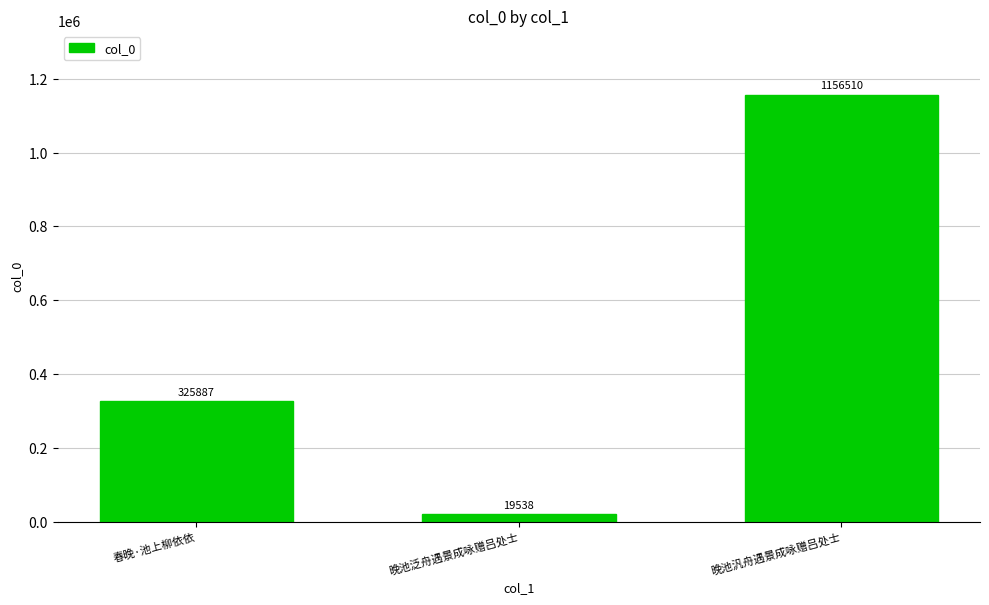

What is the difference between the values at 晚池汎舟遇景成咏赠吕处士 and 晚池泛舟遇景成咏赠吕处士?

1136972